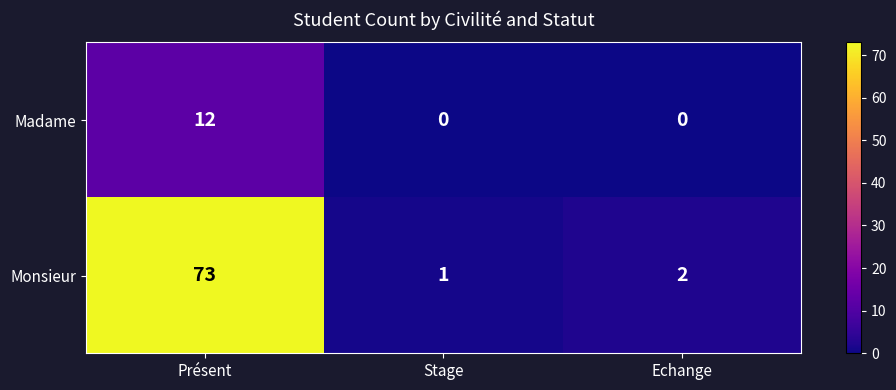

Reading left to right, extract all data points from this chart.

Madame: 12	0	0
Monsieur: 73	1	2